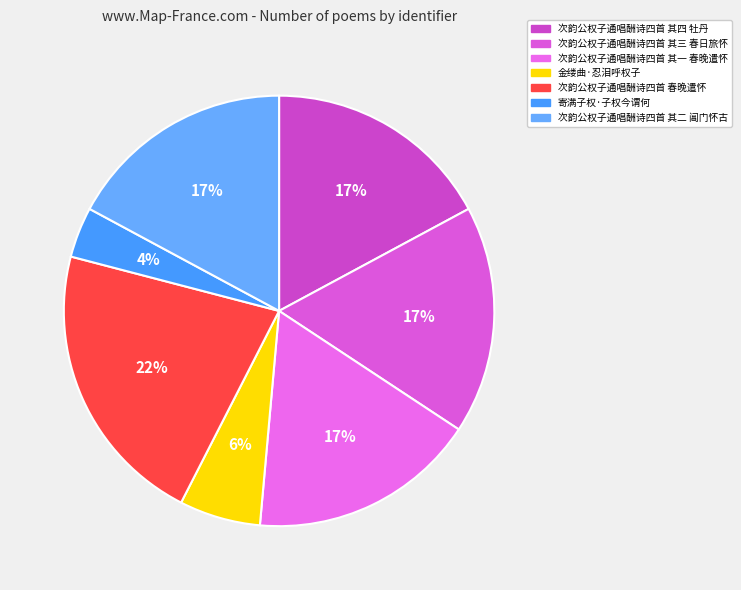

What is the ratio of the value at 次韵公权子通唱酬诗四首 其二 阊门怀古 to the value at 金缕曲·忍泪呼权子?

2.8